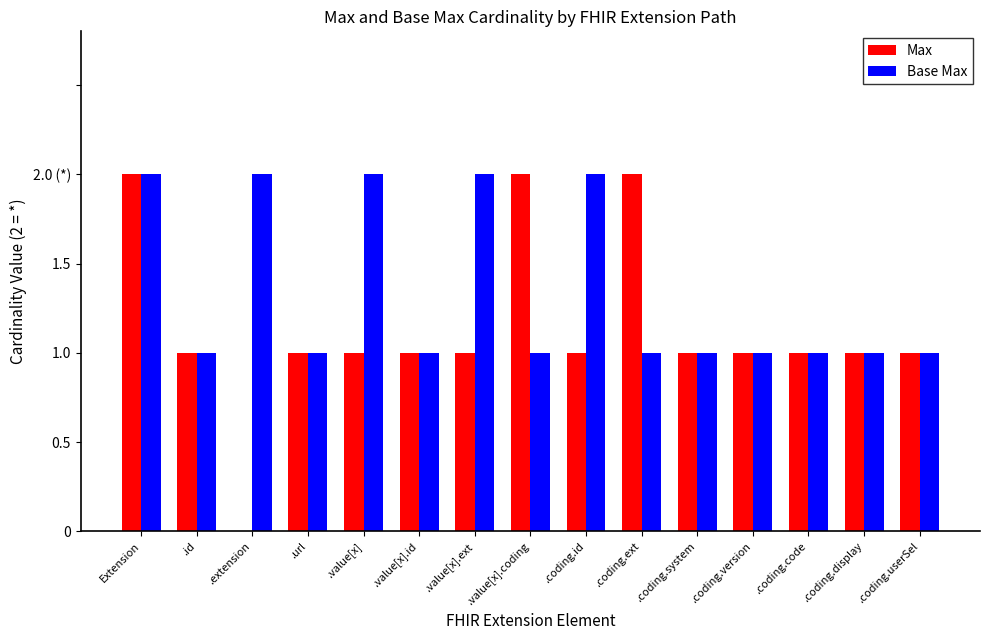

What is the difference between the highest and lowest values at .value[x].coding?

1